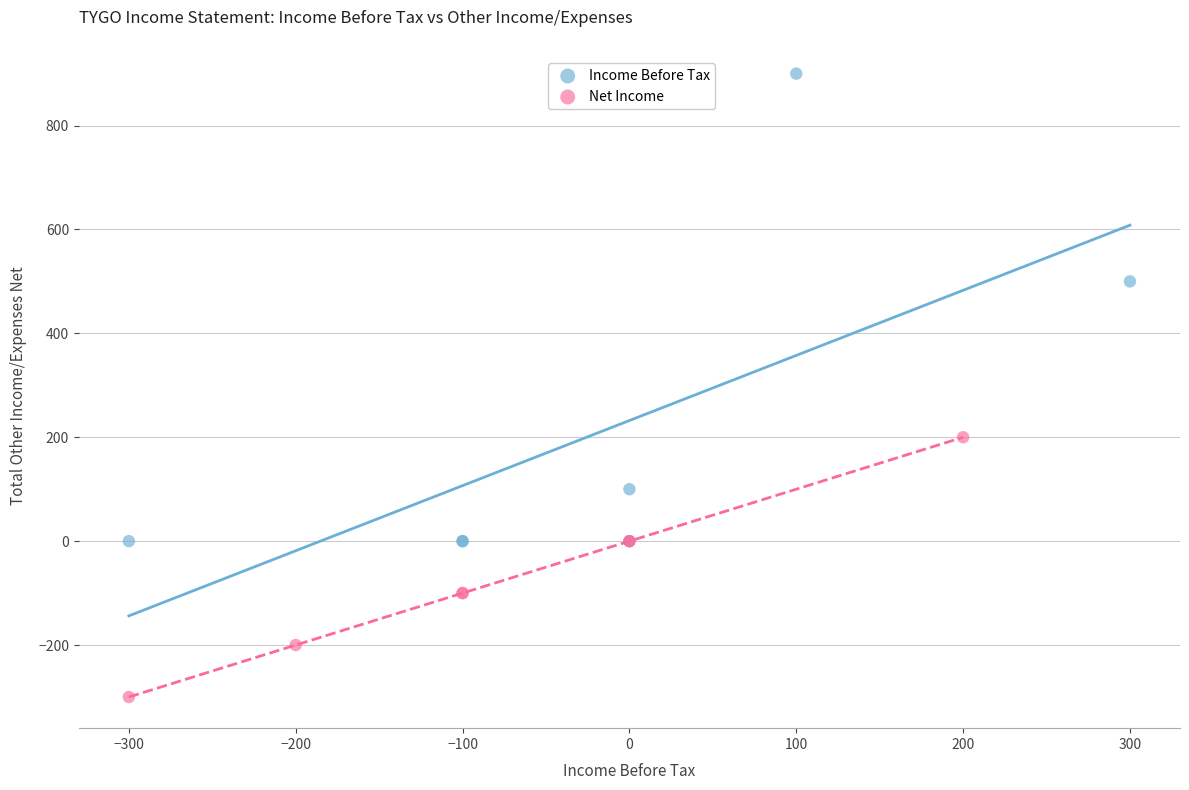

Which series contains the highest Y value?

Income Before Tax